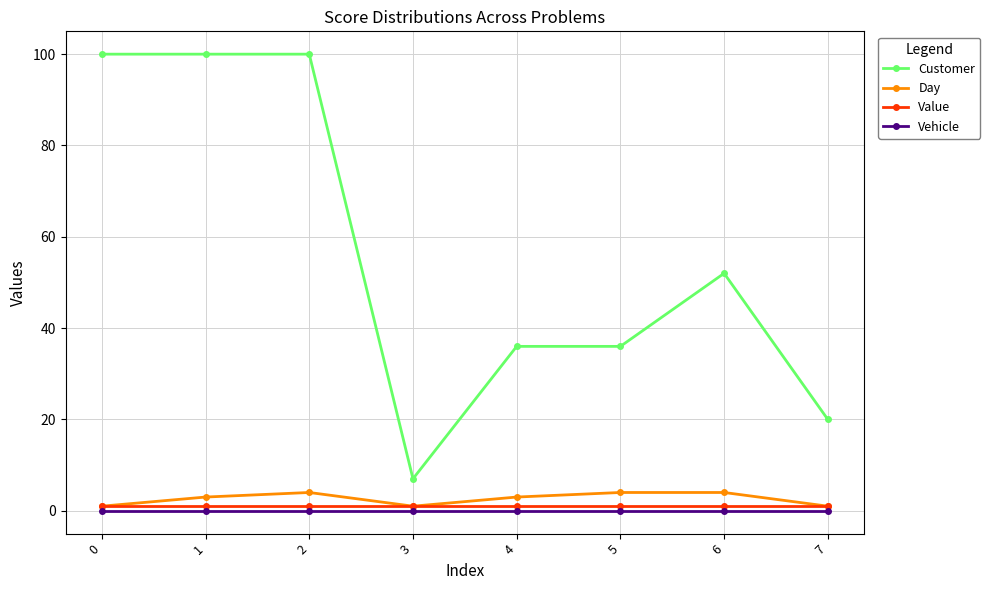

Which series changed the most between 5 and 6?

Customer